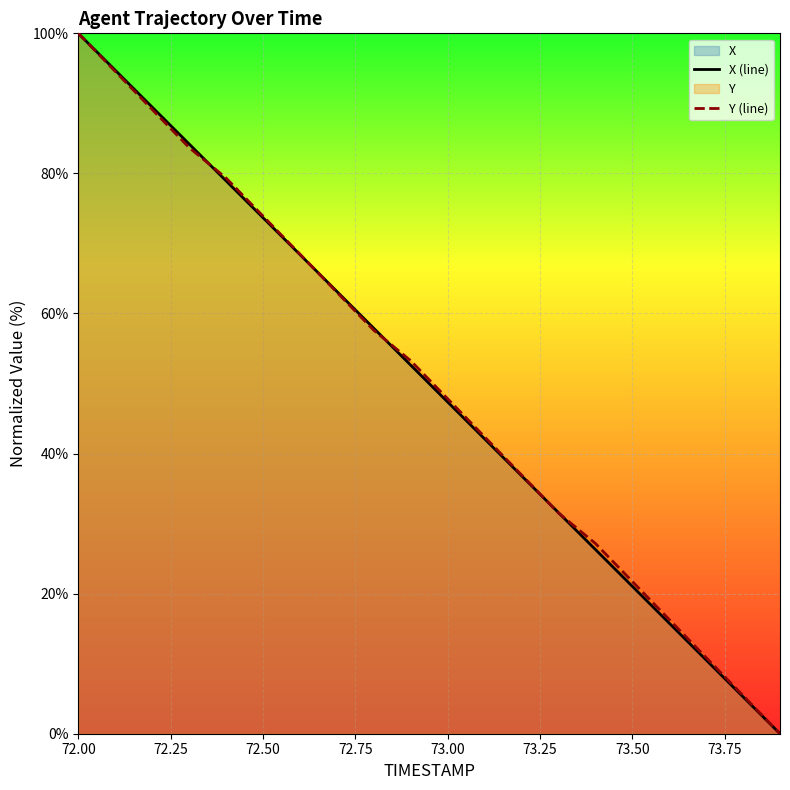

What is the maximum value shown in the chart?

100.0